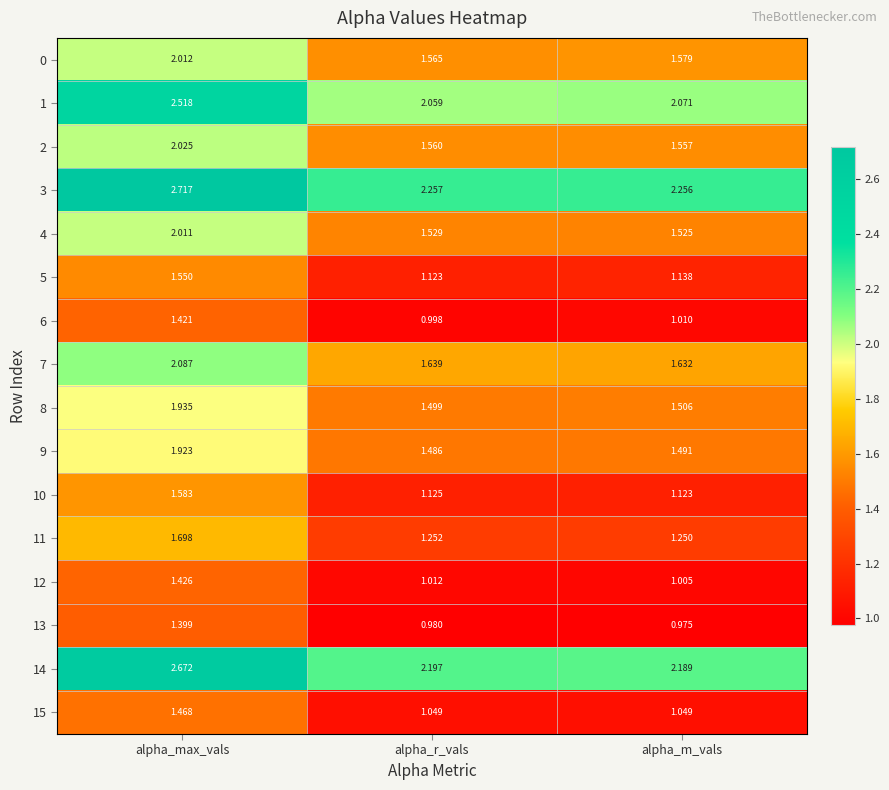

At which category does the chart reach its peak across all series?

alpha_max_vals